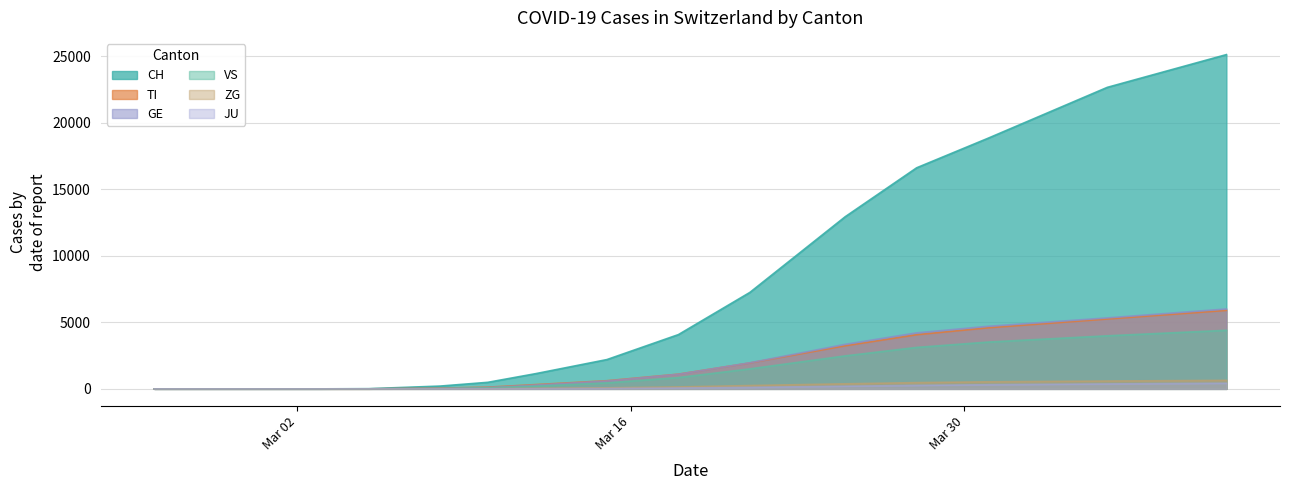

What is the greatest value displayed?

25107